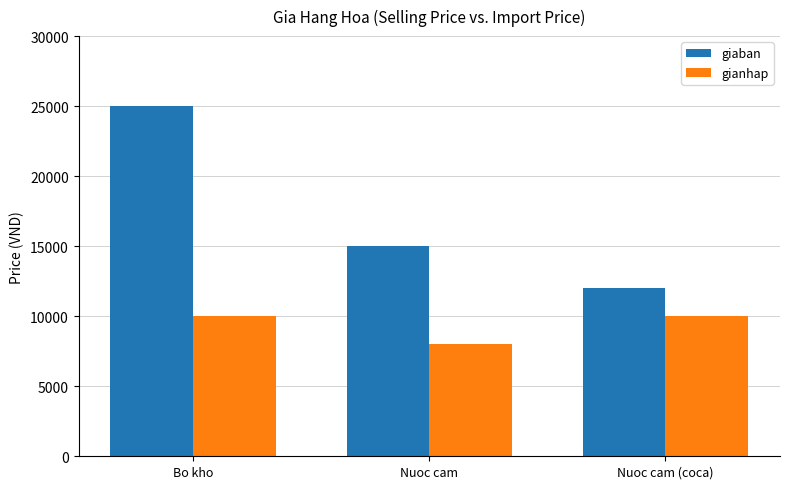

What is the sum of all gianhap values?

28000